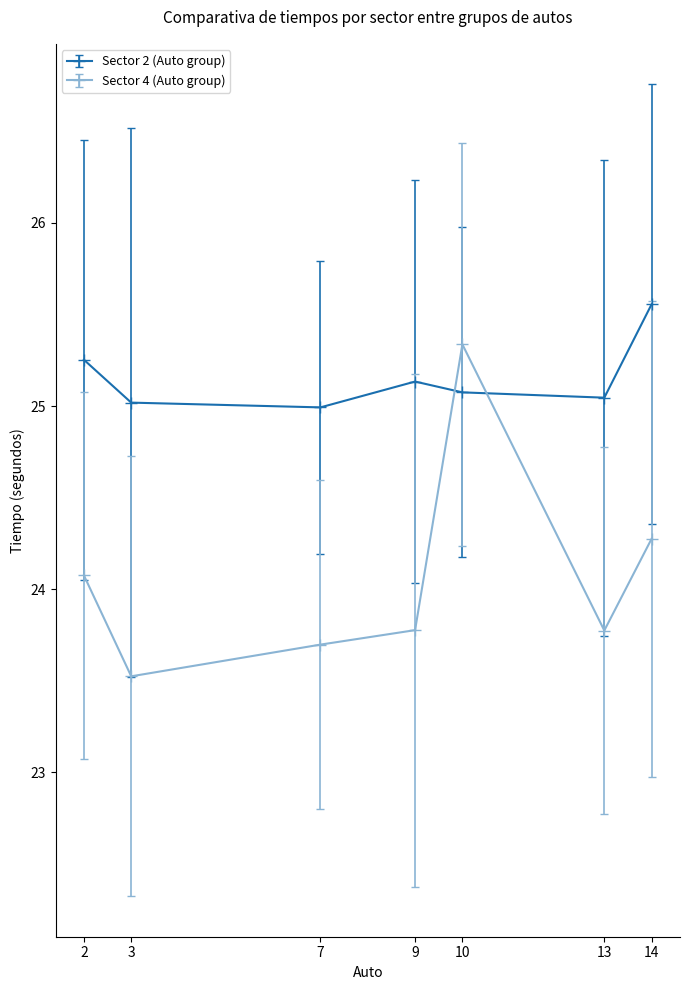

Reading left to right, extract all data points from this chart.

Sector 2 (Auto group): 25.3	25.0	25.0	25.1	25.1	25.0	25.6
Sector 4 (Auto group): 24.1	23.5	23.7	23.8	25.3	23.8	24.3